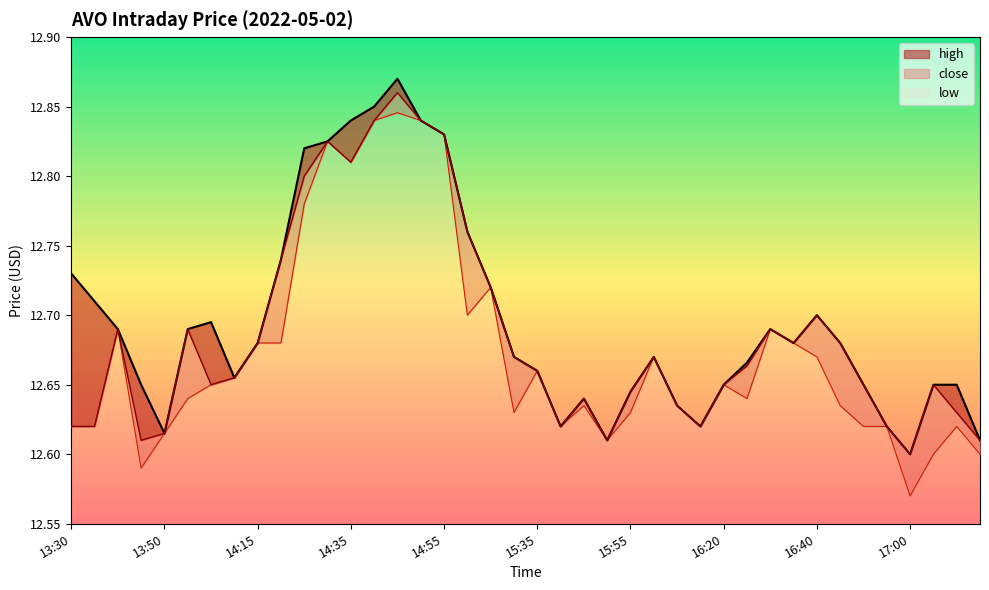

True or false: high has more than 0 points higher than both neighbors.

True